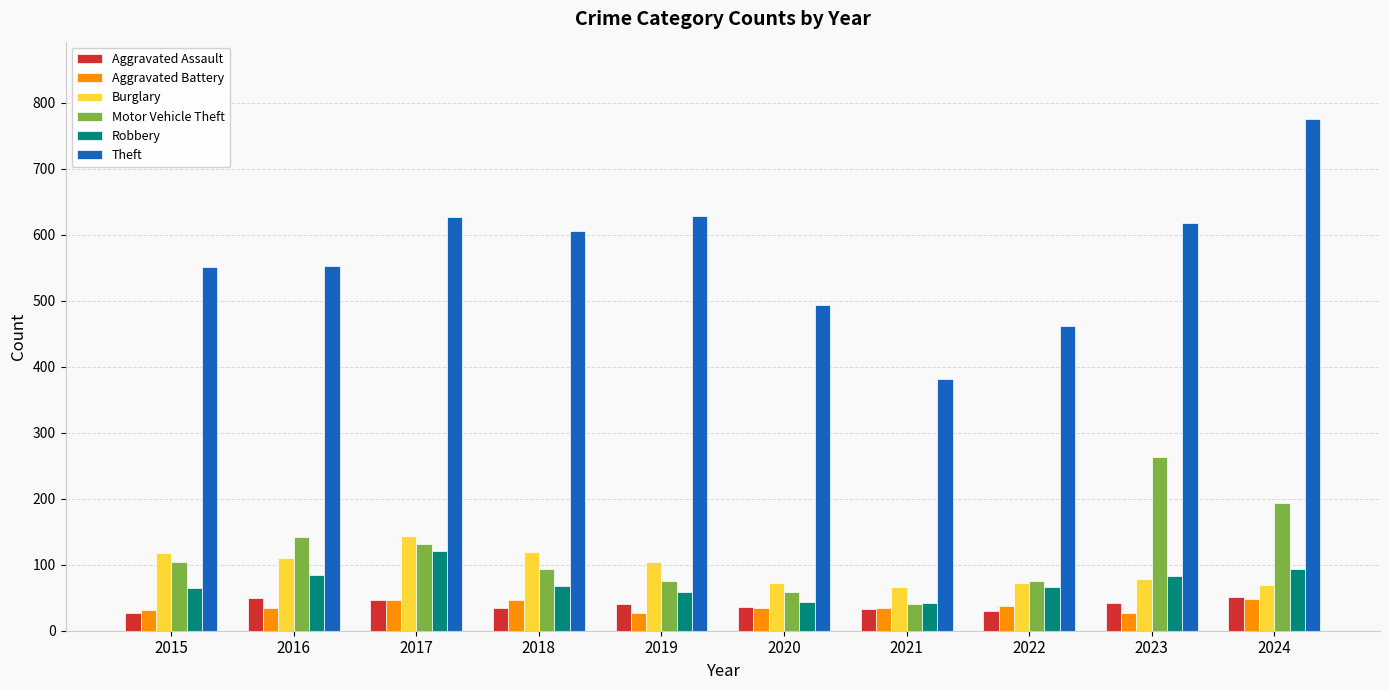

Is the value of Burglary at 2023 greater than the value of Motor Vehicle Theft at 2015?

No